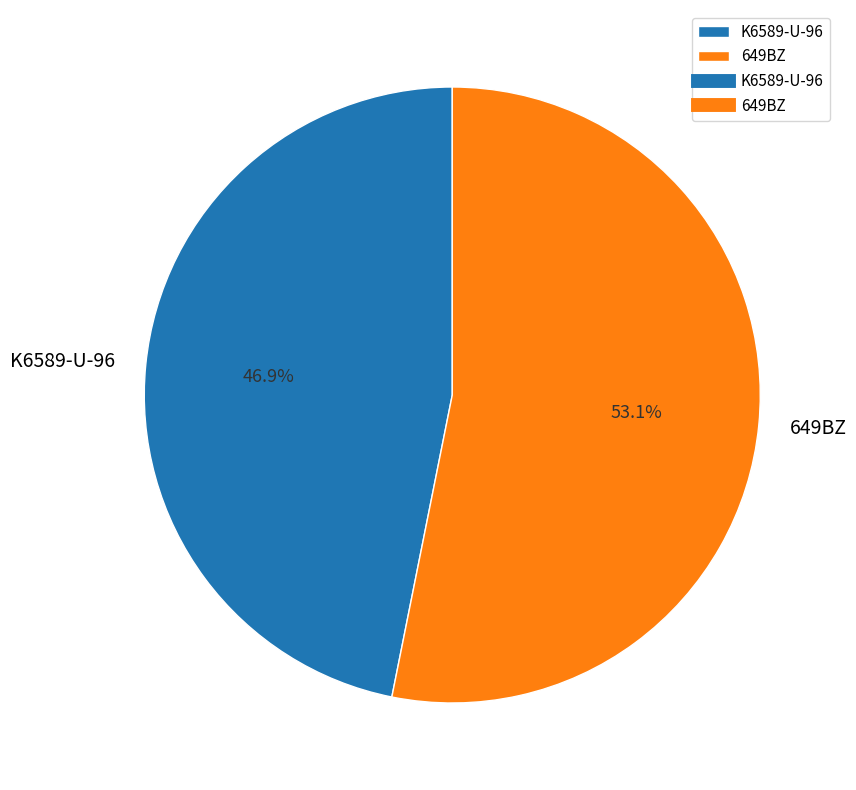

To the nearest percent, what portion does K6589-U-96 represent?

47%